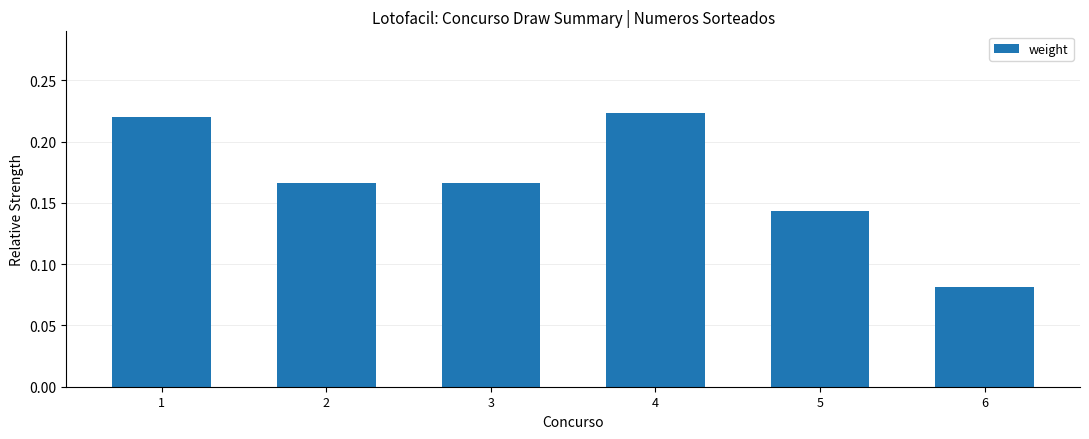

True or false: the data shows 0.3 at 3.

False